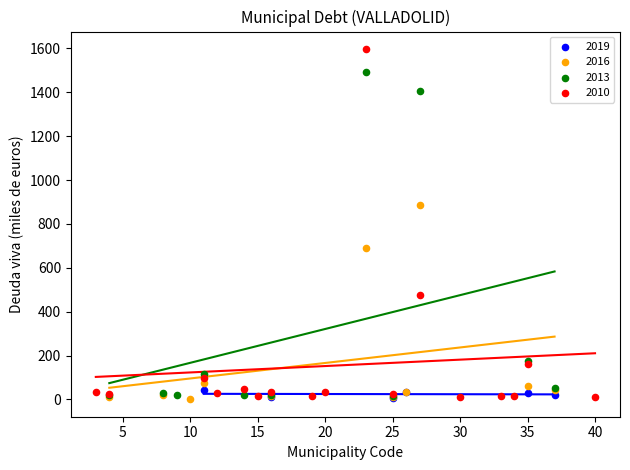

Which series reaches the maximum Y coordinate?

2010